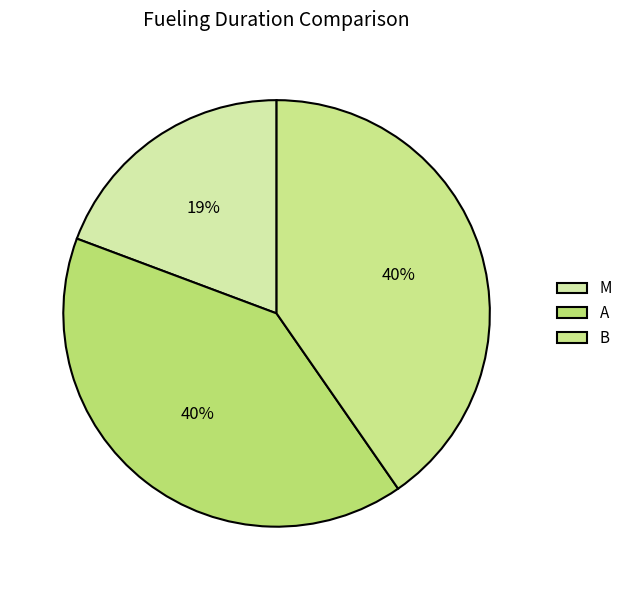

Which has a higher value, M or B?

B